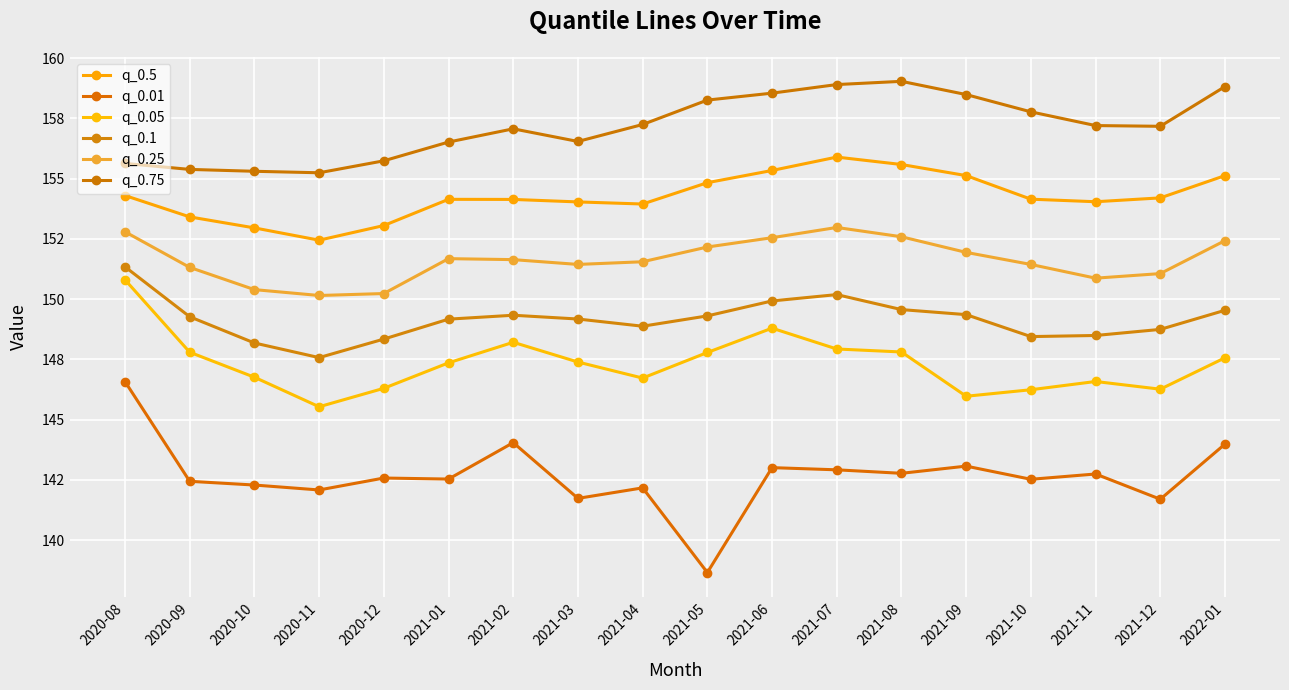

What is the average value of the q_0.1 series?

149.2